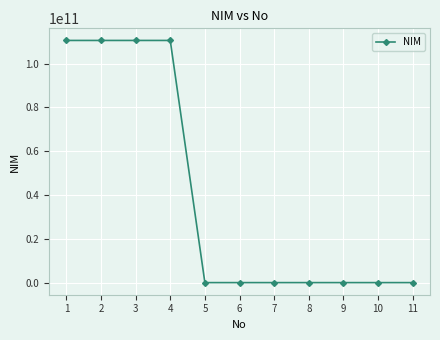

What is the greatest value displayed?

110533430888